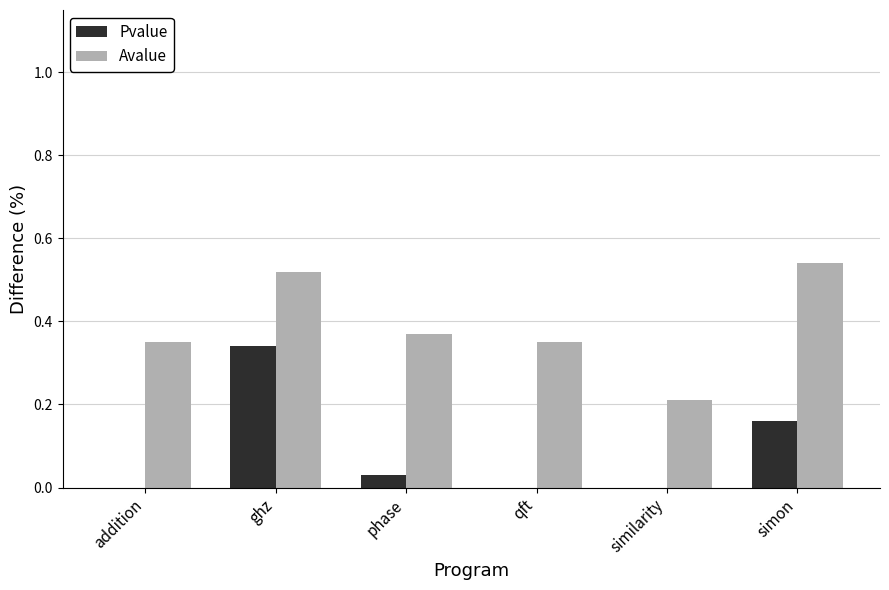

Which series has the widest spread of values?

Pvalue